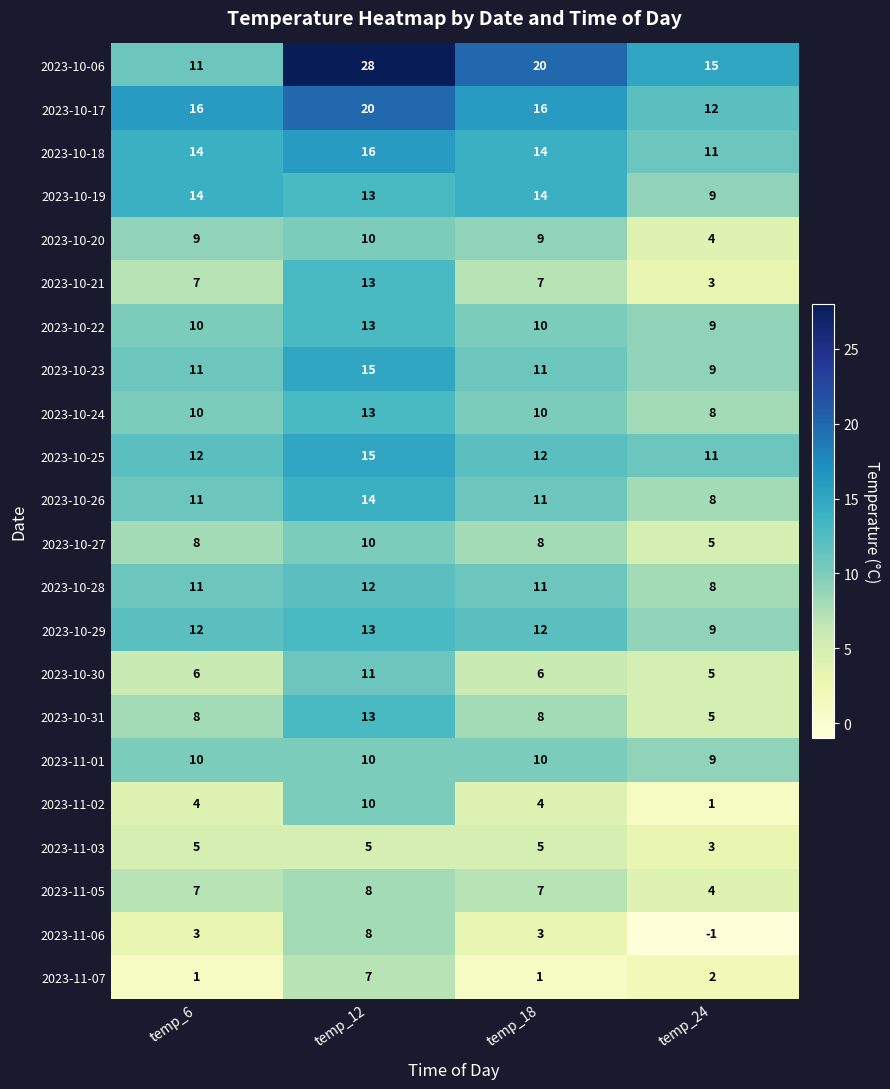

How many 2023-10-30 values are between 6 and 11?

3